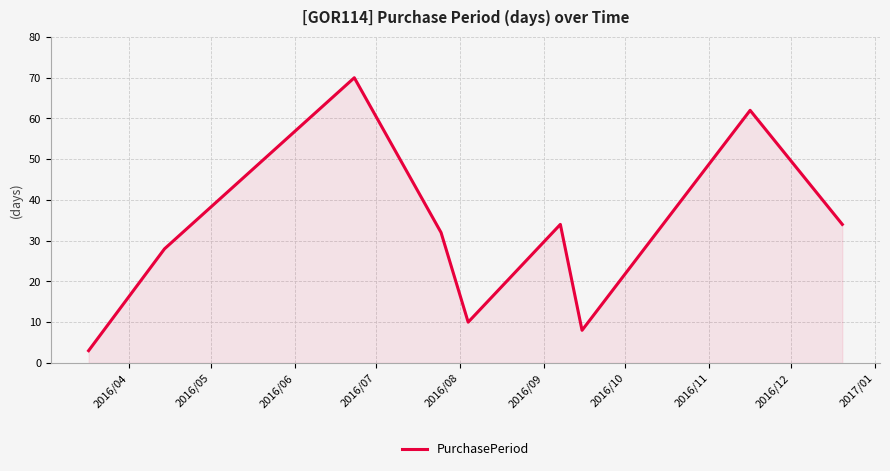

What is the greatest value displayed?

70